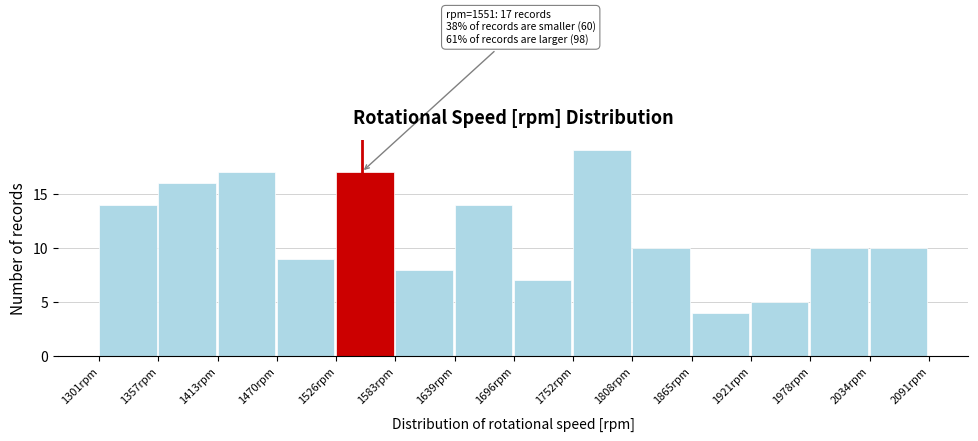

Over which range of the x-axis is the bar tallest?

1750 to 1810